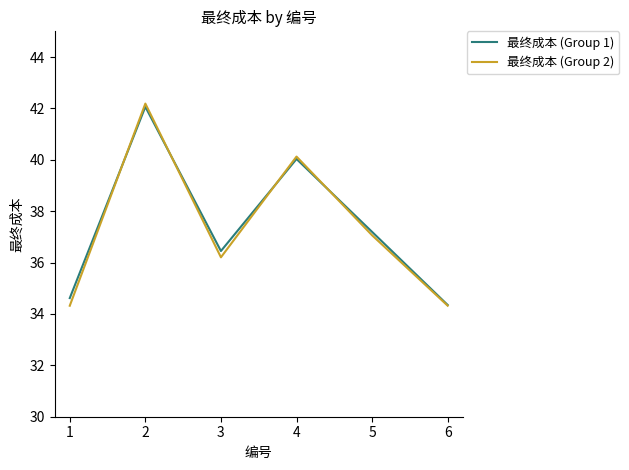

Is it true that 最终成本 (Group 1) equals 24.6 at 5?

False